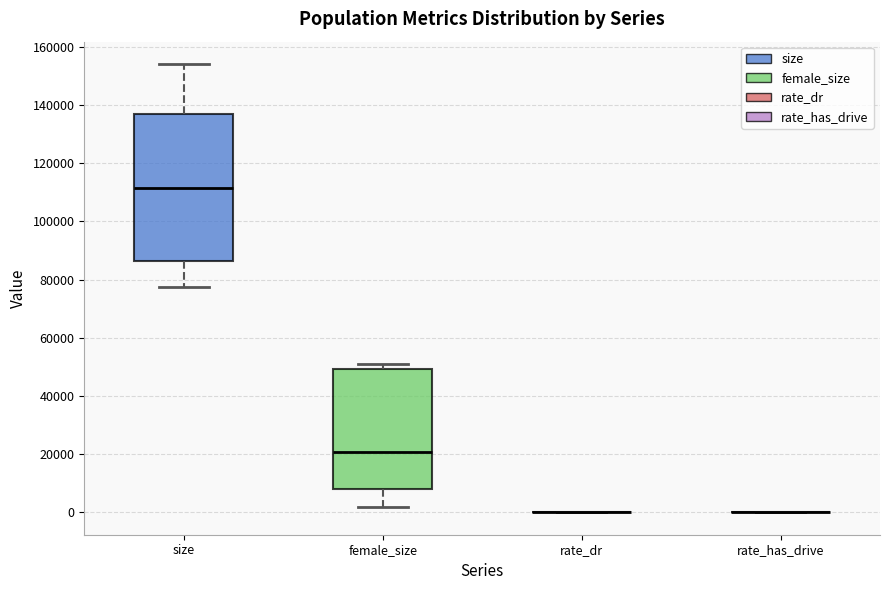

Reading left to right, read every box against the y-axis: the position of its median line, the range the box covers, and the ends of its whiskers. The values are not printed on the chart, so give them approximately, as read against the axis.

size: median 112000, box 86000 to 136000, whiskers 78000 to 154000
female_size: median 20000, box 8000 to 50000, whiskers 2000 to 50000 (just above the box's upper edge)
rate_dr: box collapsed to a line at 0, whiskers 0 to 0
rate_has_drive: box collapsed to a line at 0, whiskers 0 to 0